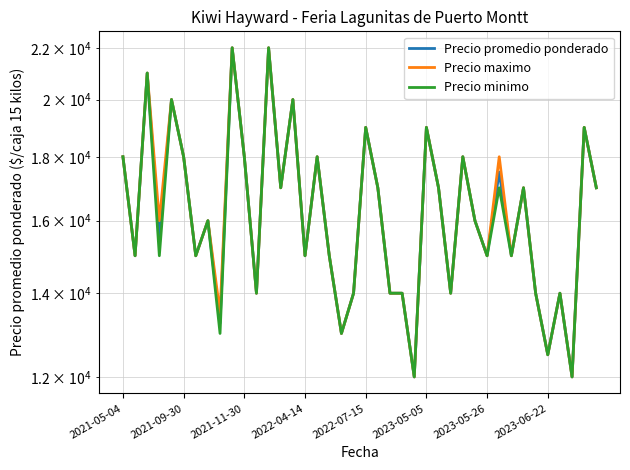

List the series in order of their overall mean, lowest first.

Precio minimo, Precio promedio ponderado, Precio maximo